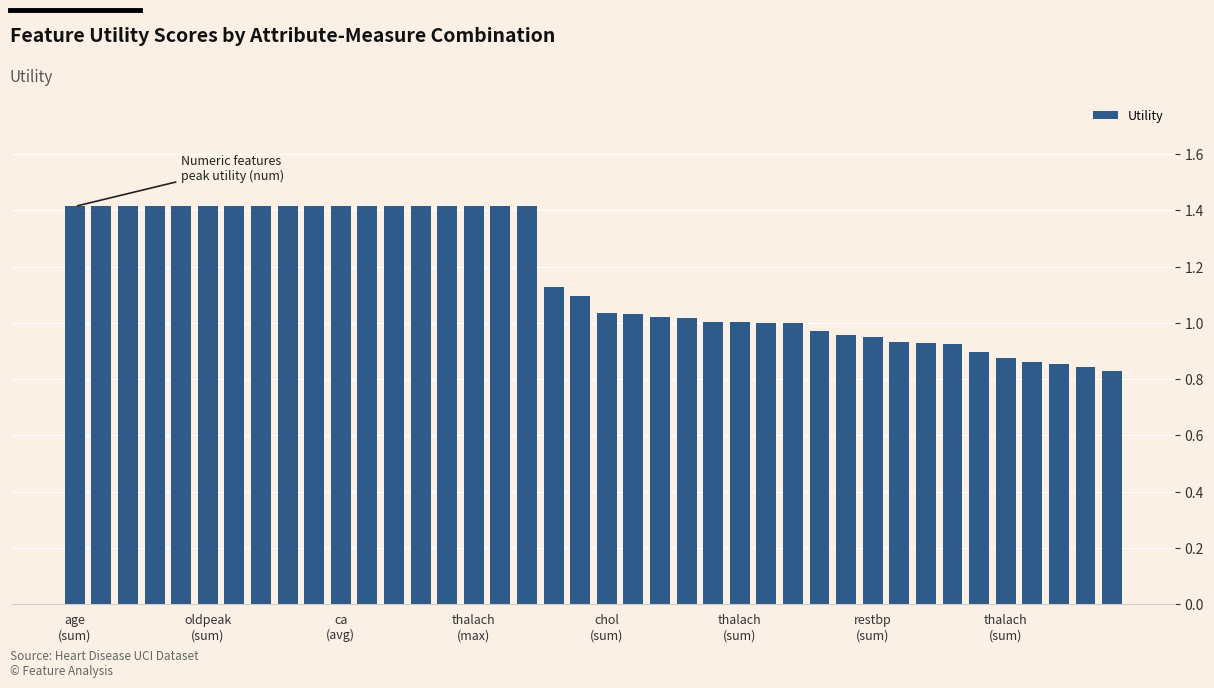

Count the number of categories in the chart.

40